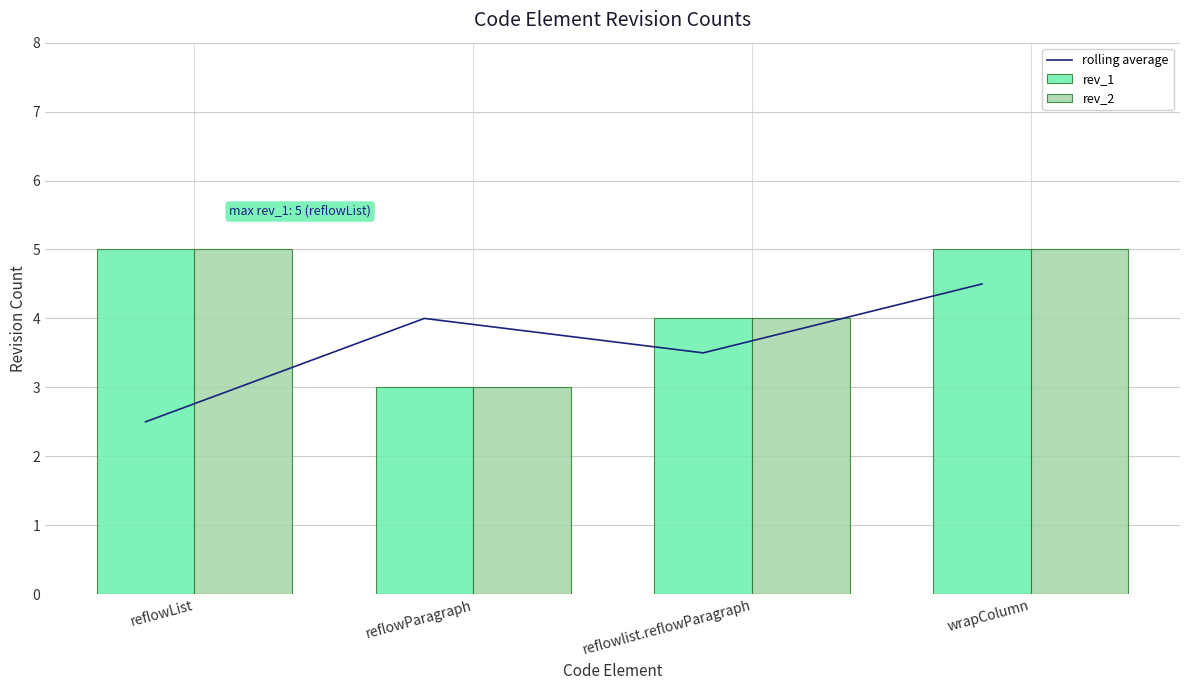

At which category is the sum across all series the highest?

wrapColumn